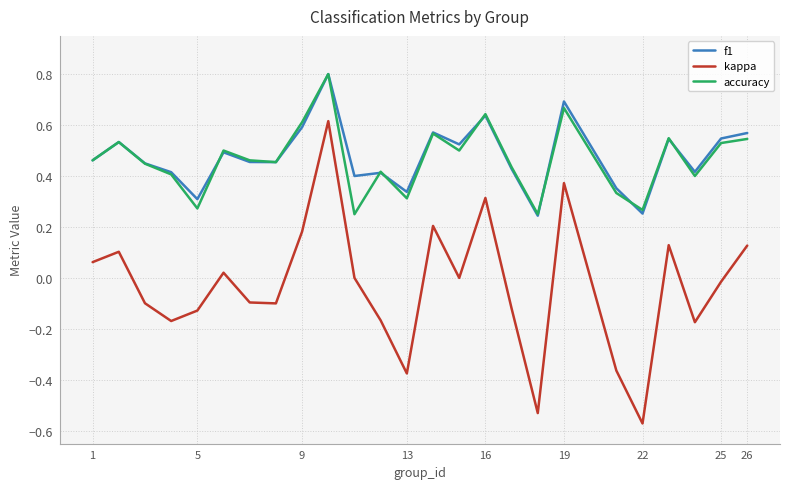

What is the maximum value shown in the chart?

0.8